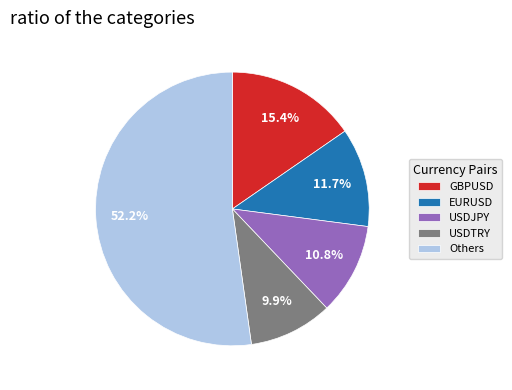

Which category has the biggest portion of the pie?

Others